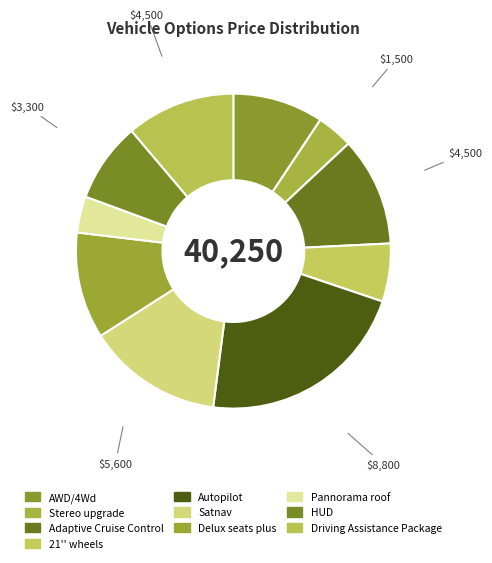

To the nearest percent, what percentage of the pie is Driving Assistance Package?

11%